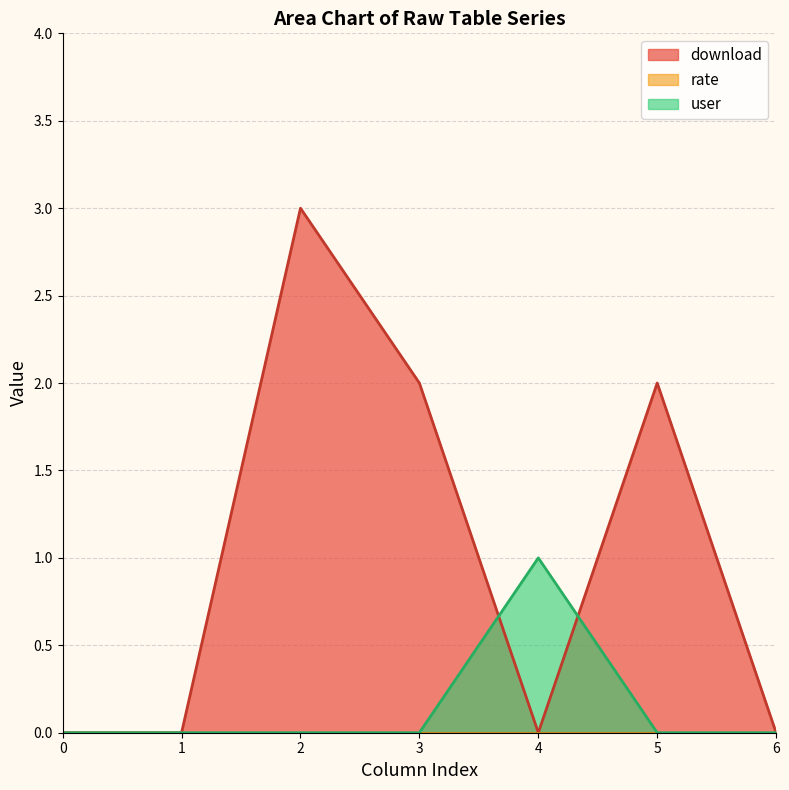

Which series has the largest total across all categories?

download